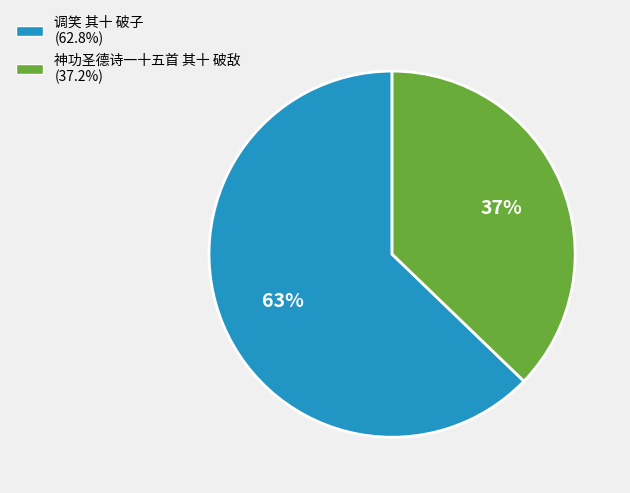

Count the number of slices in the pie.

2